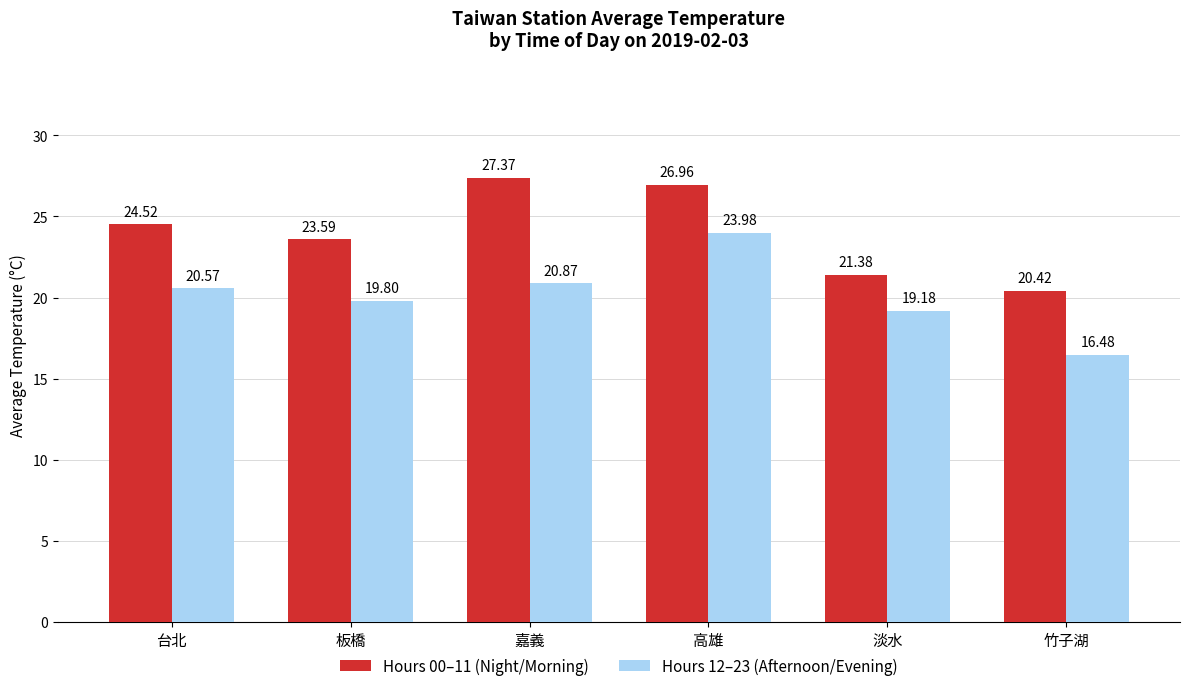

Which category has the lowest value in the Hours 00–11 (Night/Morning) series?

竹子湖